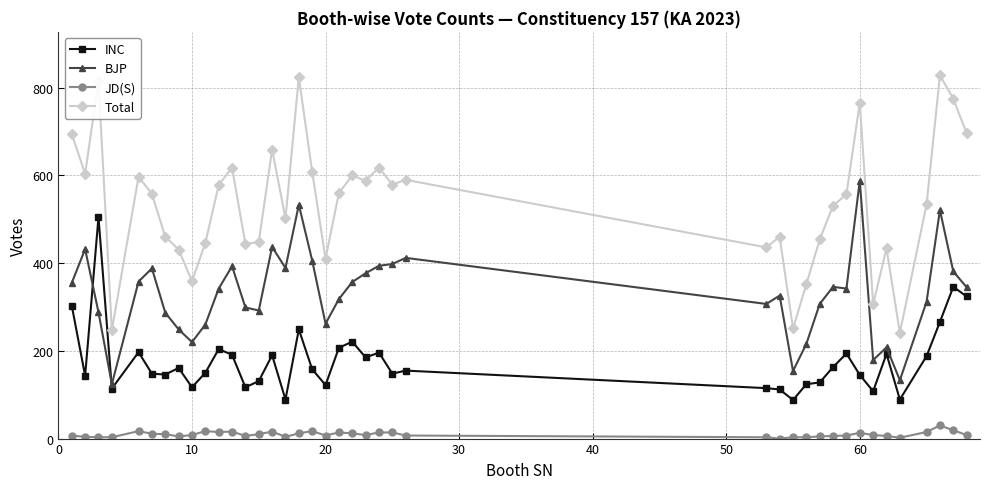

Which series has the widest spread of values?

Total